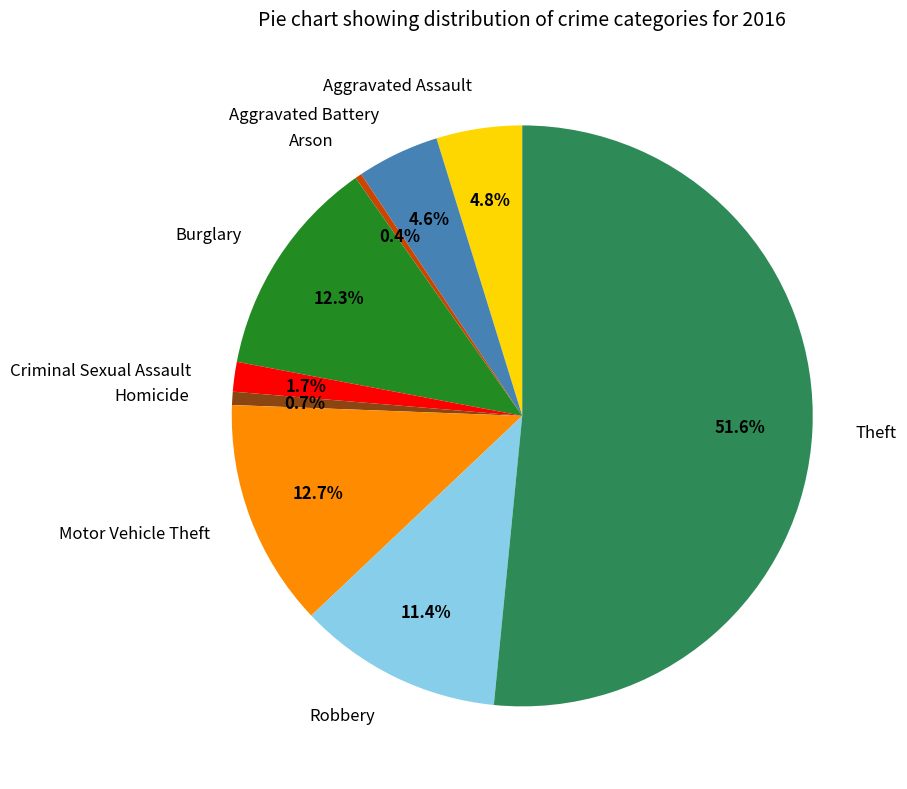

Does Theft represent more than half of the total?

Yes